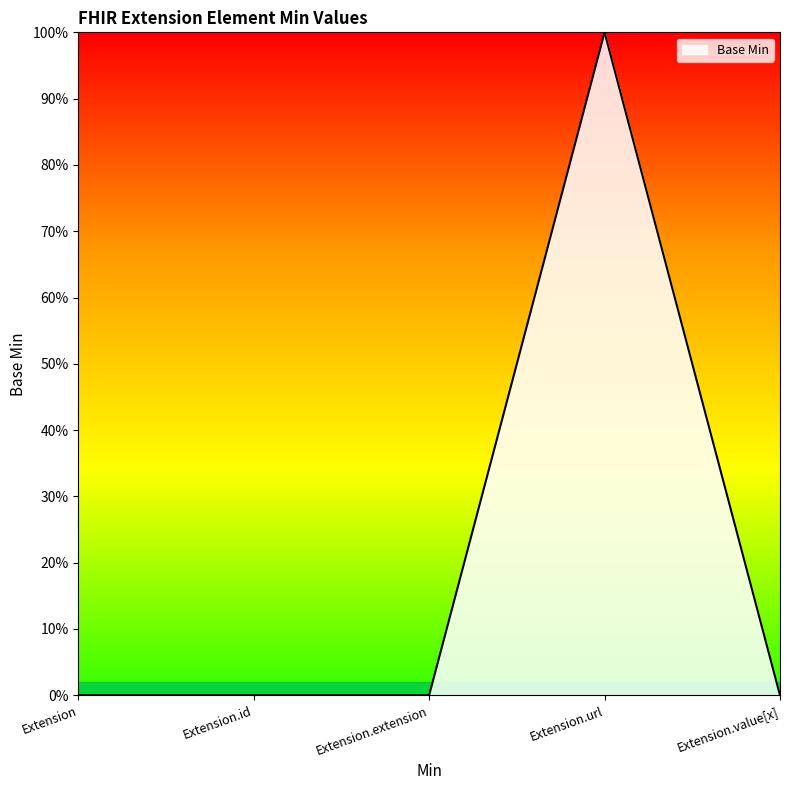

Which category has the lowest value across all series?

Extension